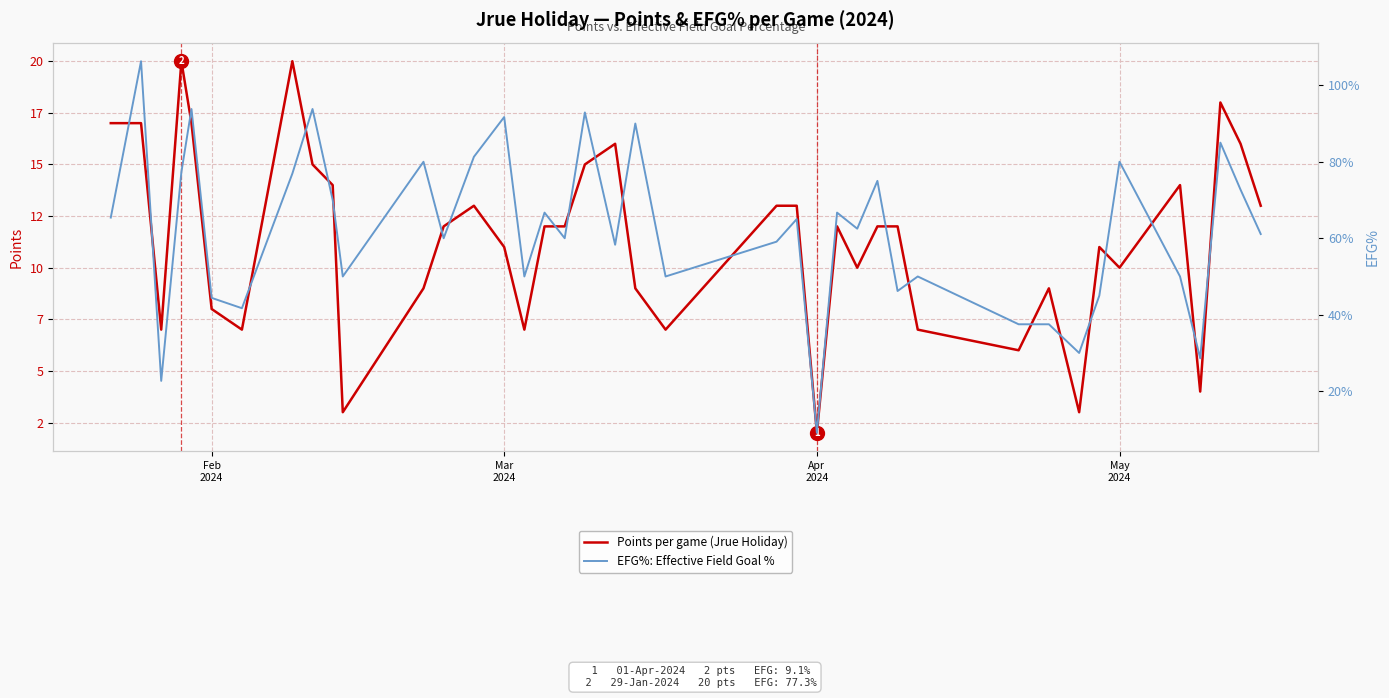

List the series in order of their peak value, highest first.

Points per game (Jrue Holiday), EFG%: Effective Field Goal %